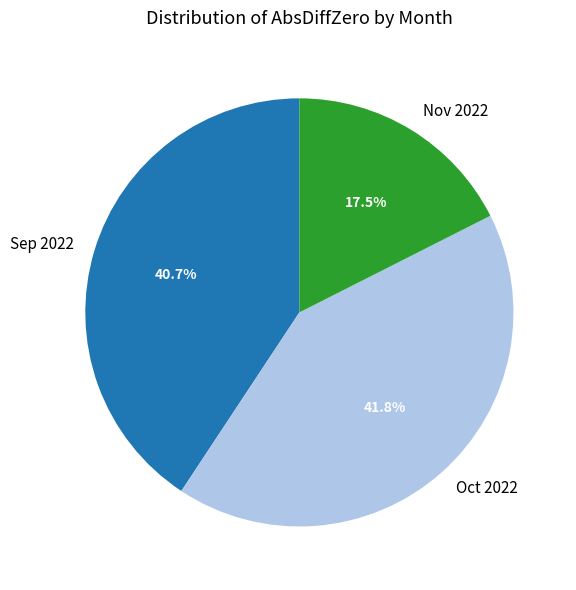

Is Nov 2022 the majority of the pie?

No